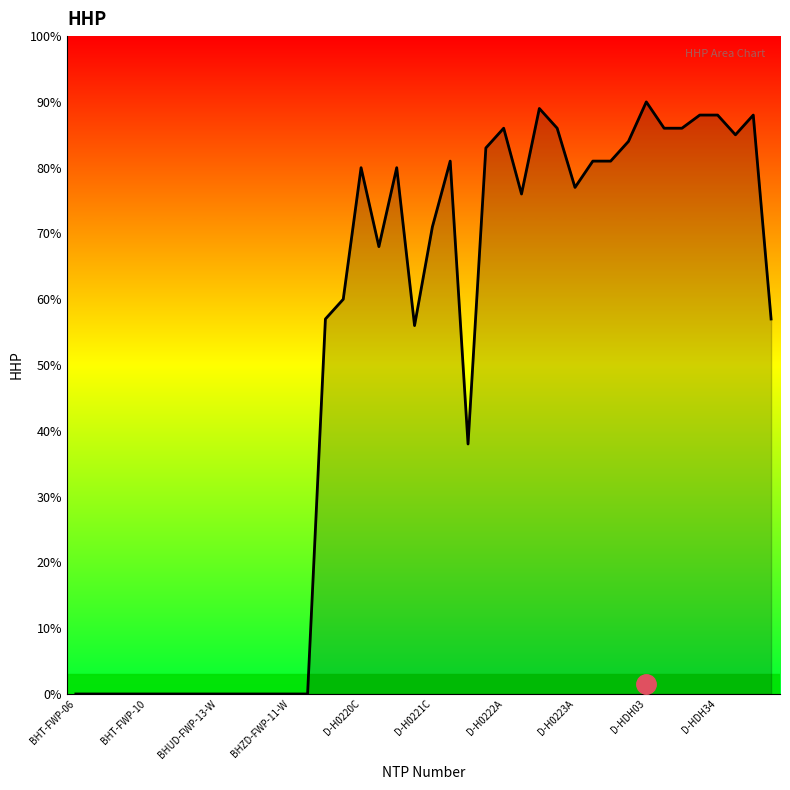

What is the maximum value shown in the chart?

90